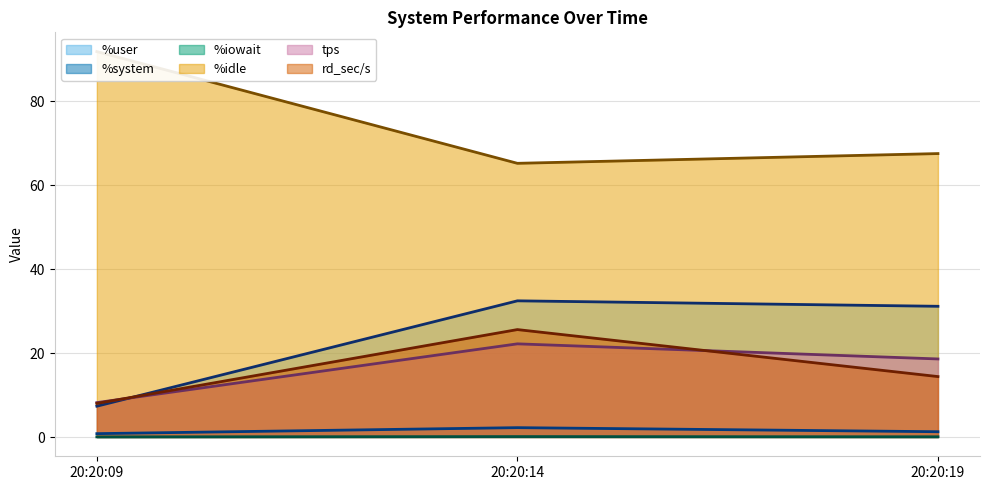

How many %iowait (line) values are between 0 and 1?

3